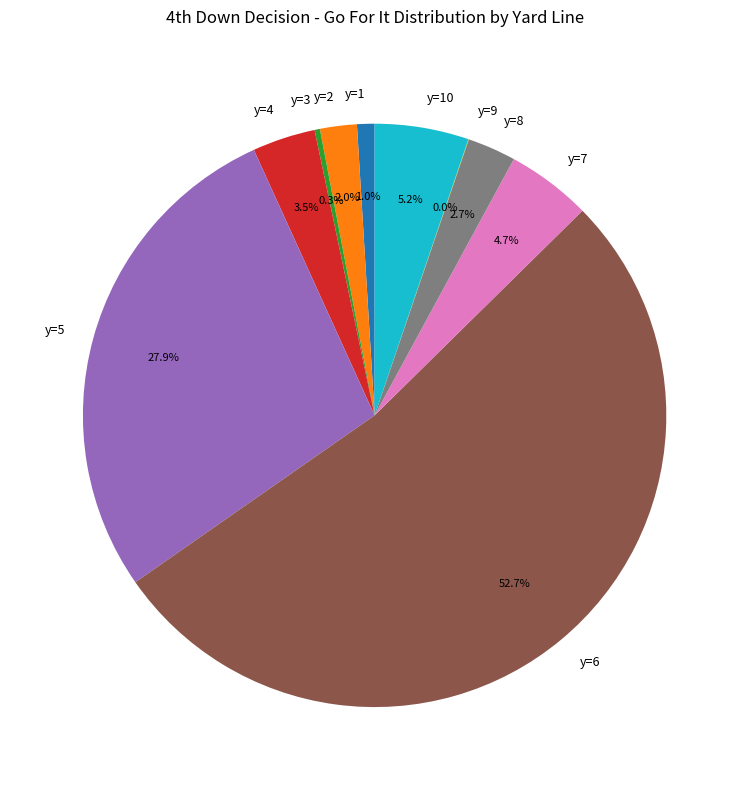

What is the majority slice?

y=6